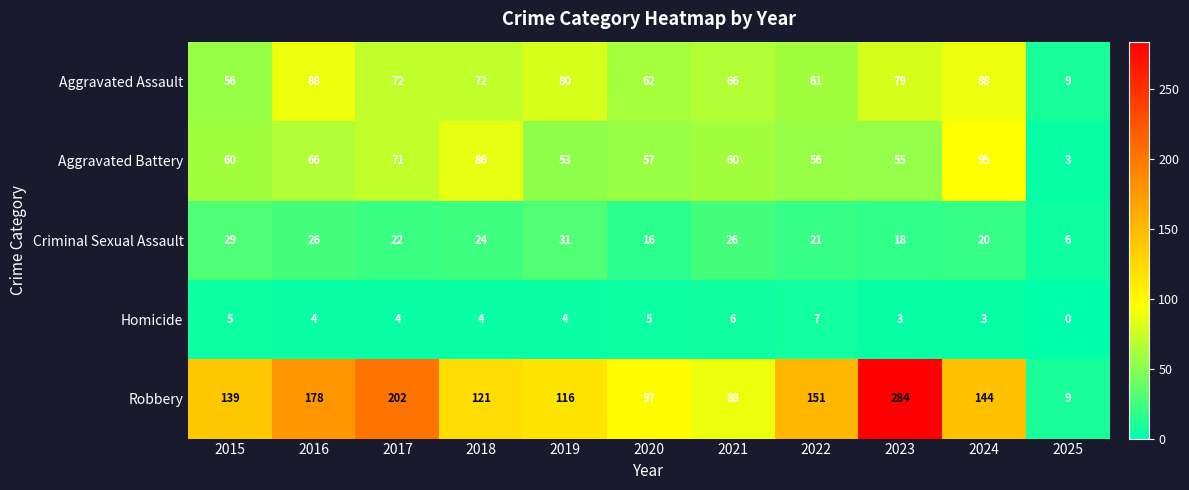

Rank the series by their maximum value, from highest to lowest.

Robbery, Aggravated Battery, Aggravated Assault, Criminal Sexual Assault, Homicide